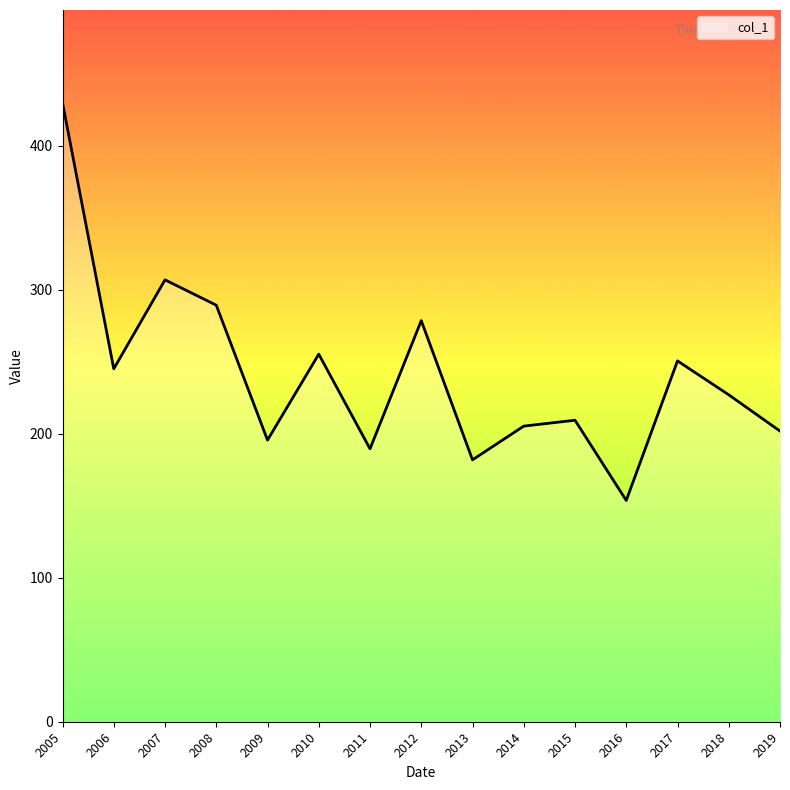

At which category does the data reach its first local valley?

2006